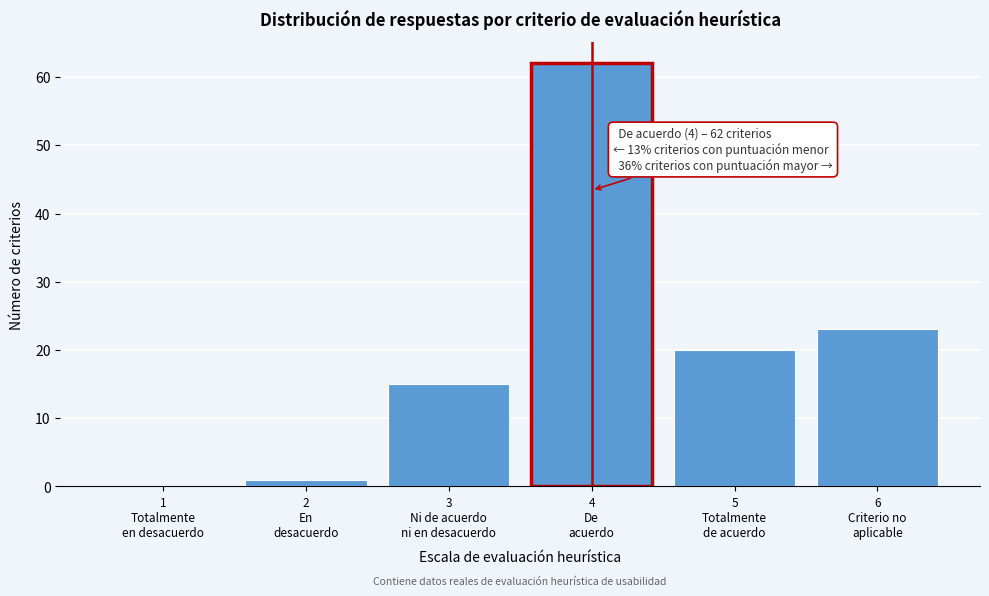

What is the sum of all values?

121